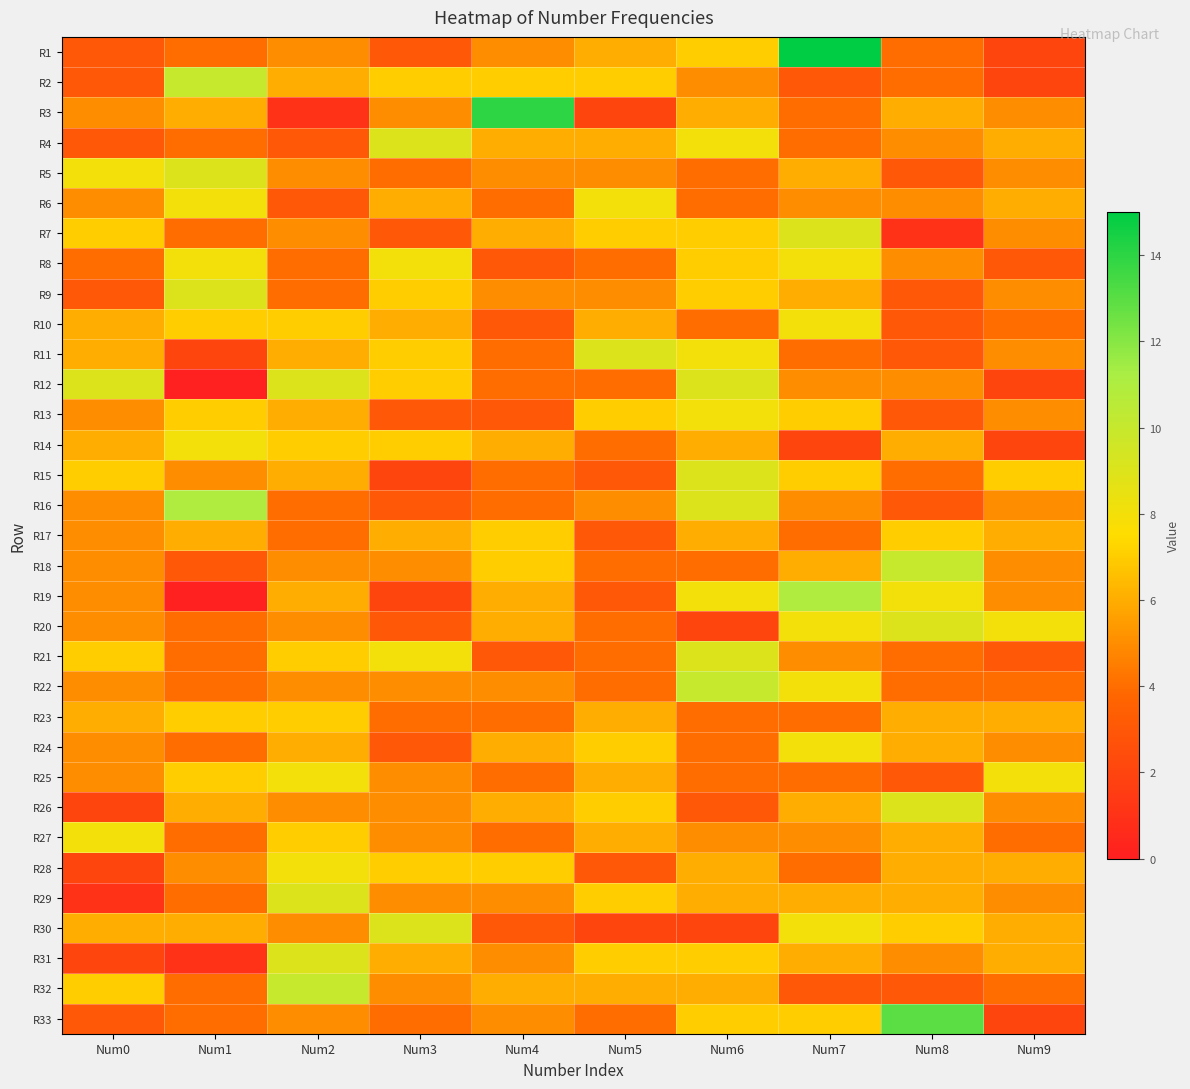

What is the spread (max minus min) of values at Num2?

9